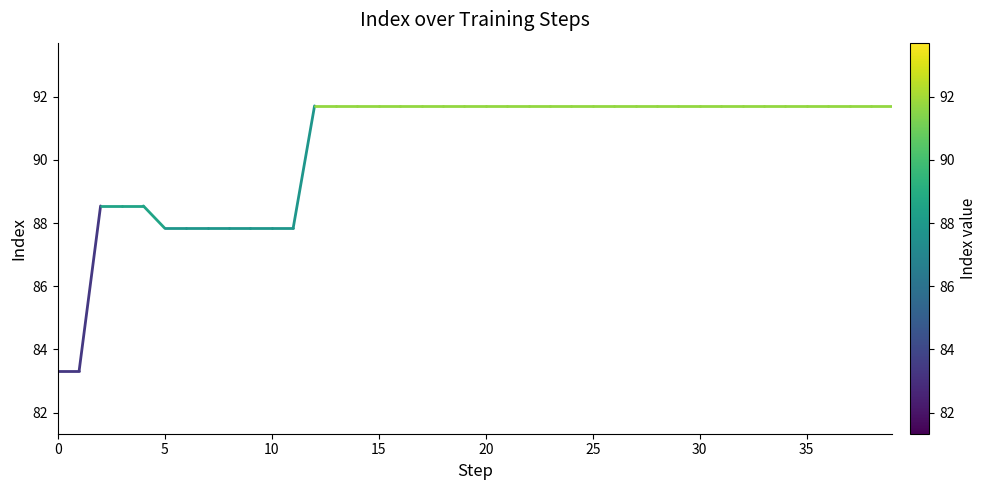

What is the difference between the maximum and minimum values?

8.4